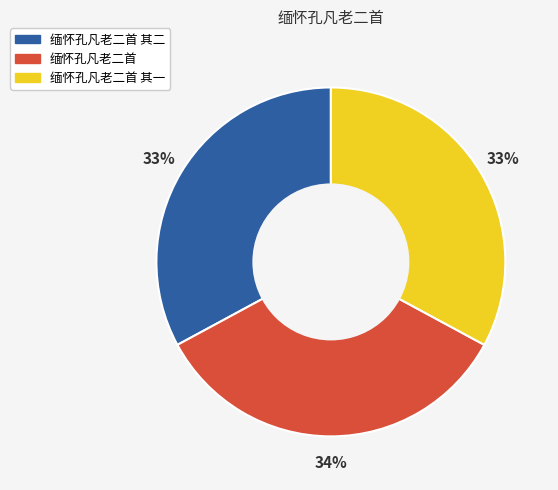

To the nearest percent, what is the average slice percentage?

33%